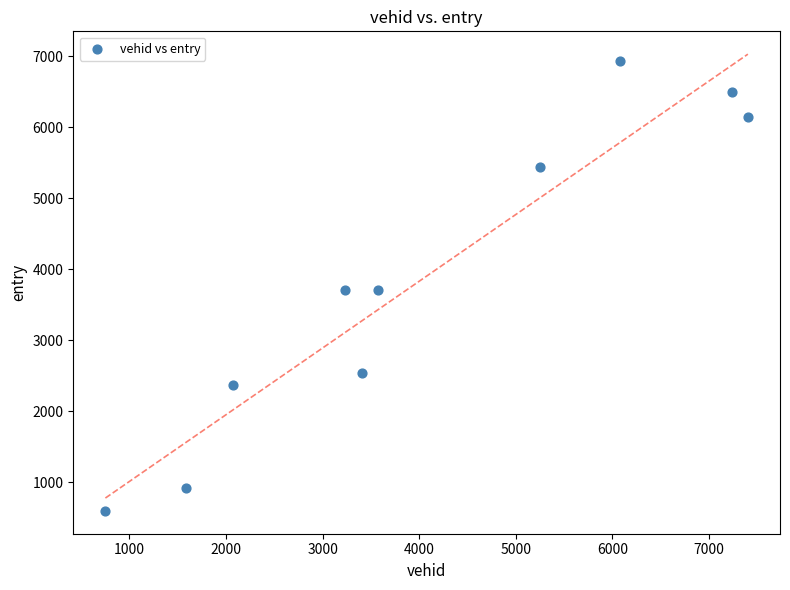

What is the range of X values (max minus min)?

6653.0